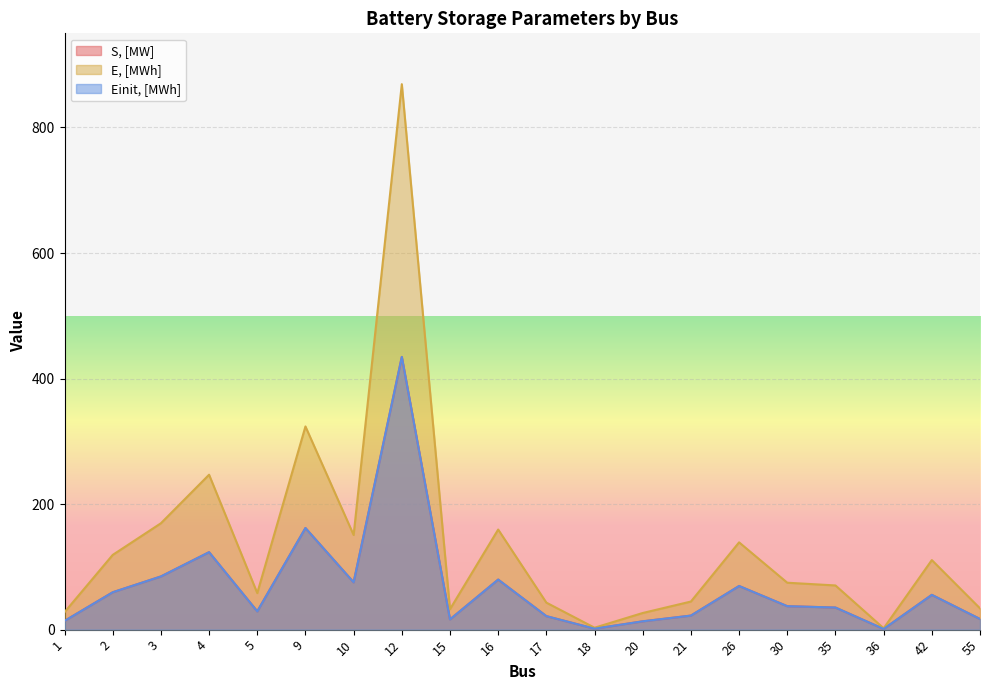

Does the chart display data point markers on the line(s)?

No